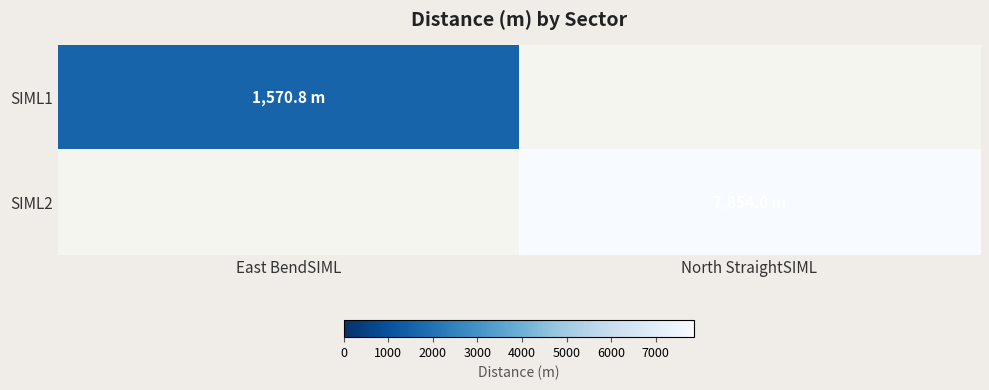

List the series in order of their overall mean, lowest first.

SIML1, SIML2